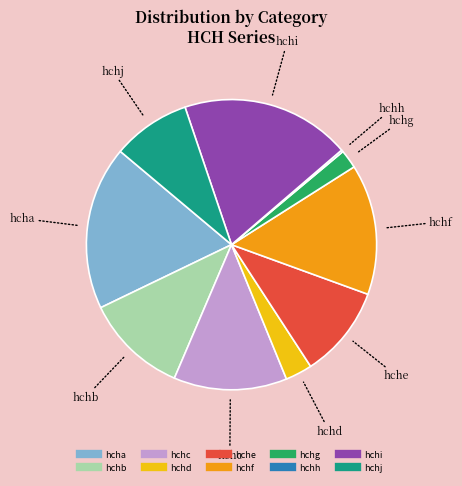

Between hche and hchj, which is larger?

hche